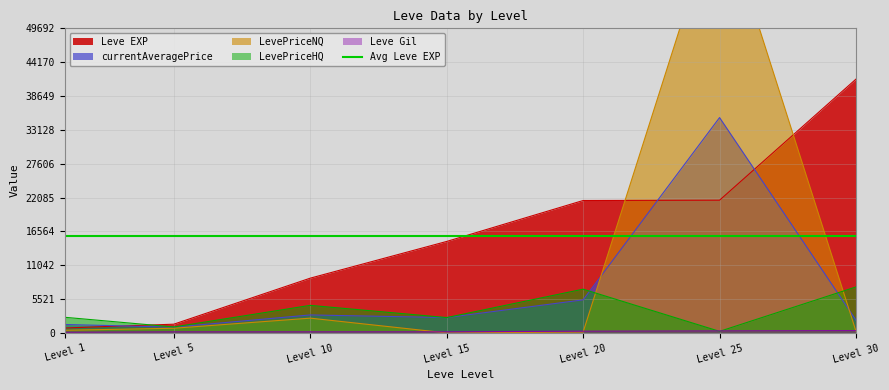

At which label is currentAveragePrice closest to 18034?

Level 20